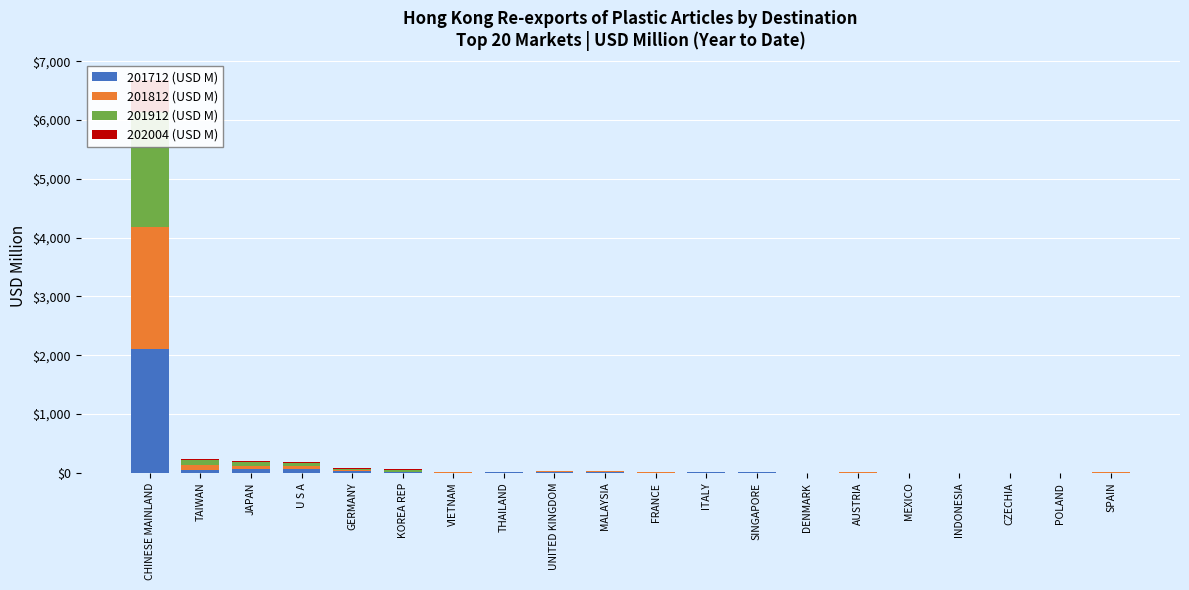

What is the approximate value of 201912 (USD M) at MEXICO?

1.6